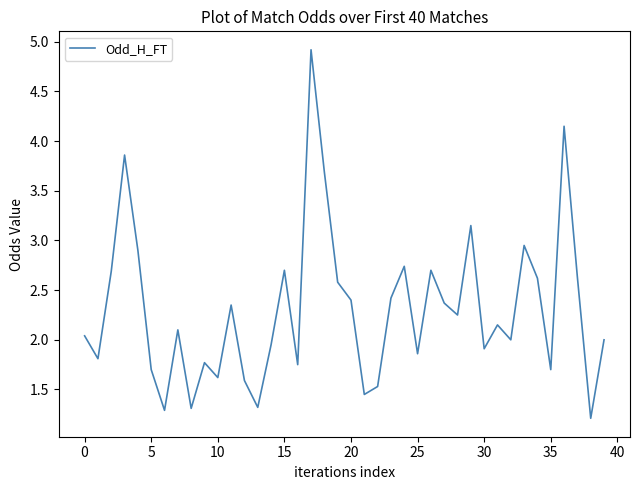

What is the difference between the maximum and minimum values?

3.7